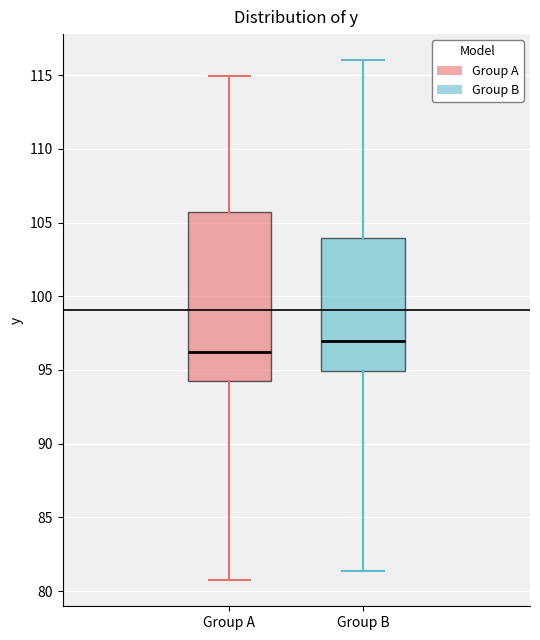

Where does the lower whisker of the box for Group B end on the y-axis? The values are not printed on the chart, so give them approximately, as read against the axis.

81.5